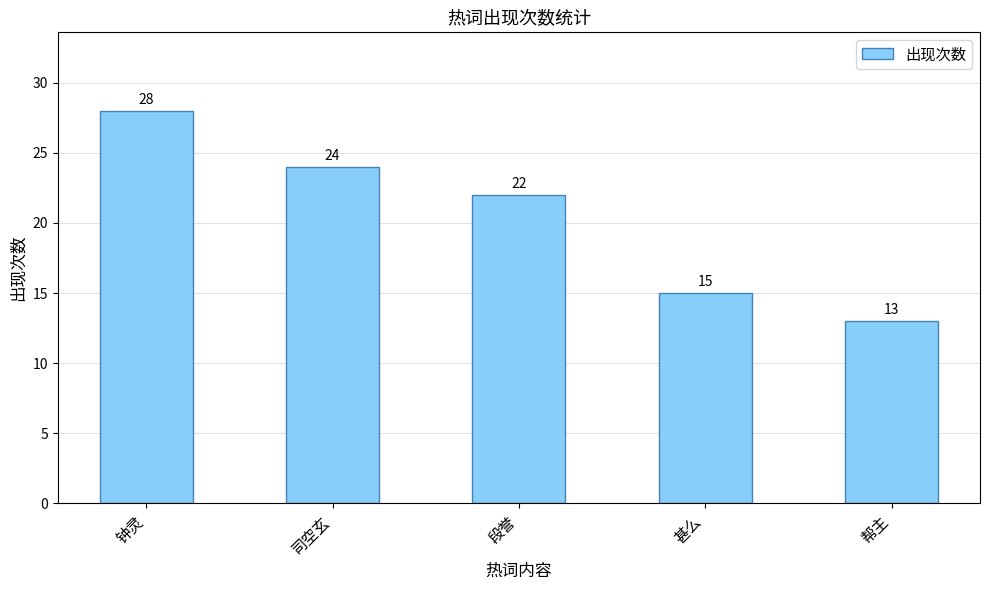

Rank the categories by value from highest to lowest.

钟灵, 司空玄, 段誉, 甚么, 帮主